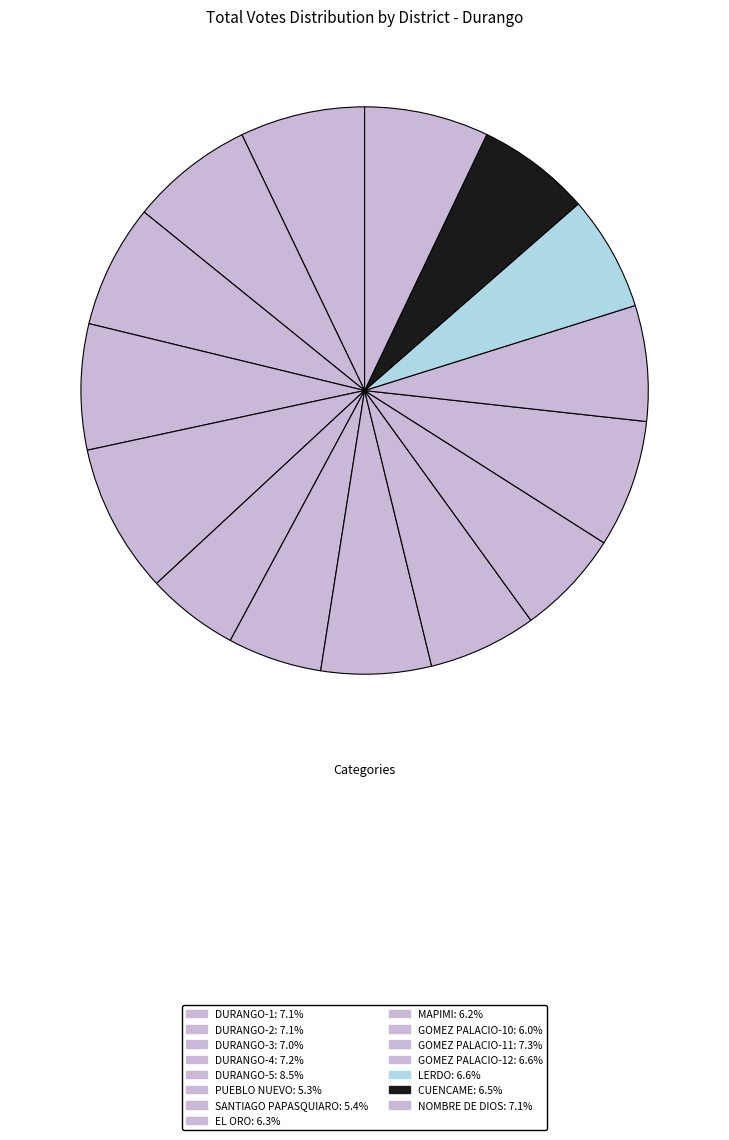

Which category has the biggest portion of the pie?

DURANGO-5